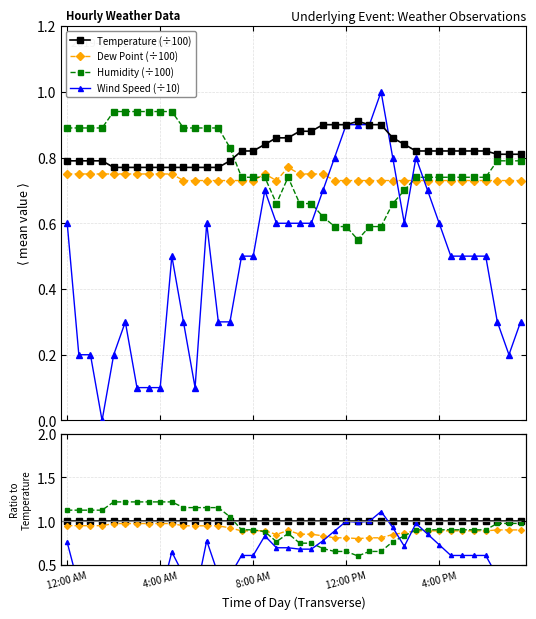

True or false: Dew Point and Temperature intersect in this chart.

False